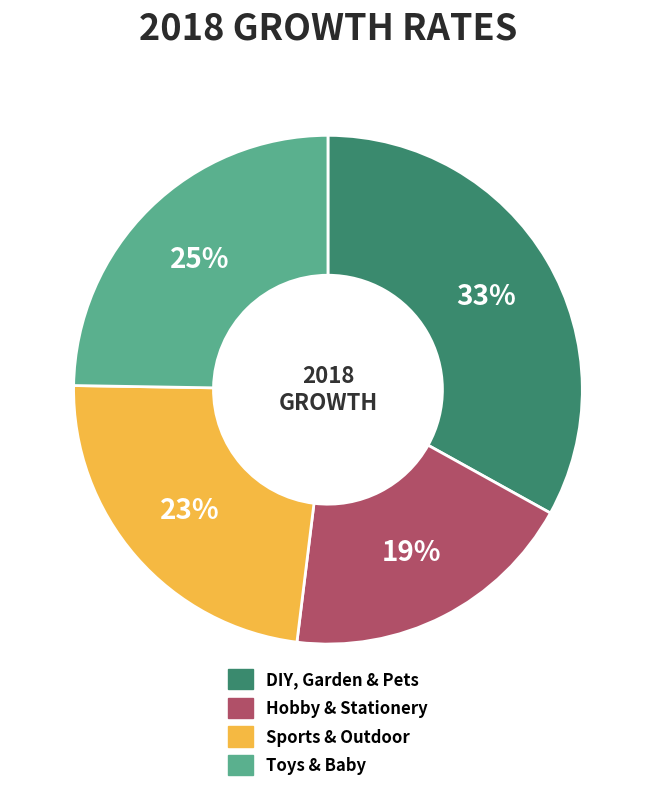

Do Hobby & Stationery and Sports & Outdoor together represent more than half of the pie?

No